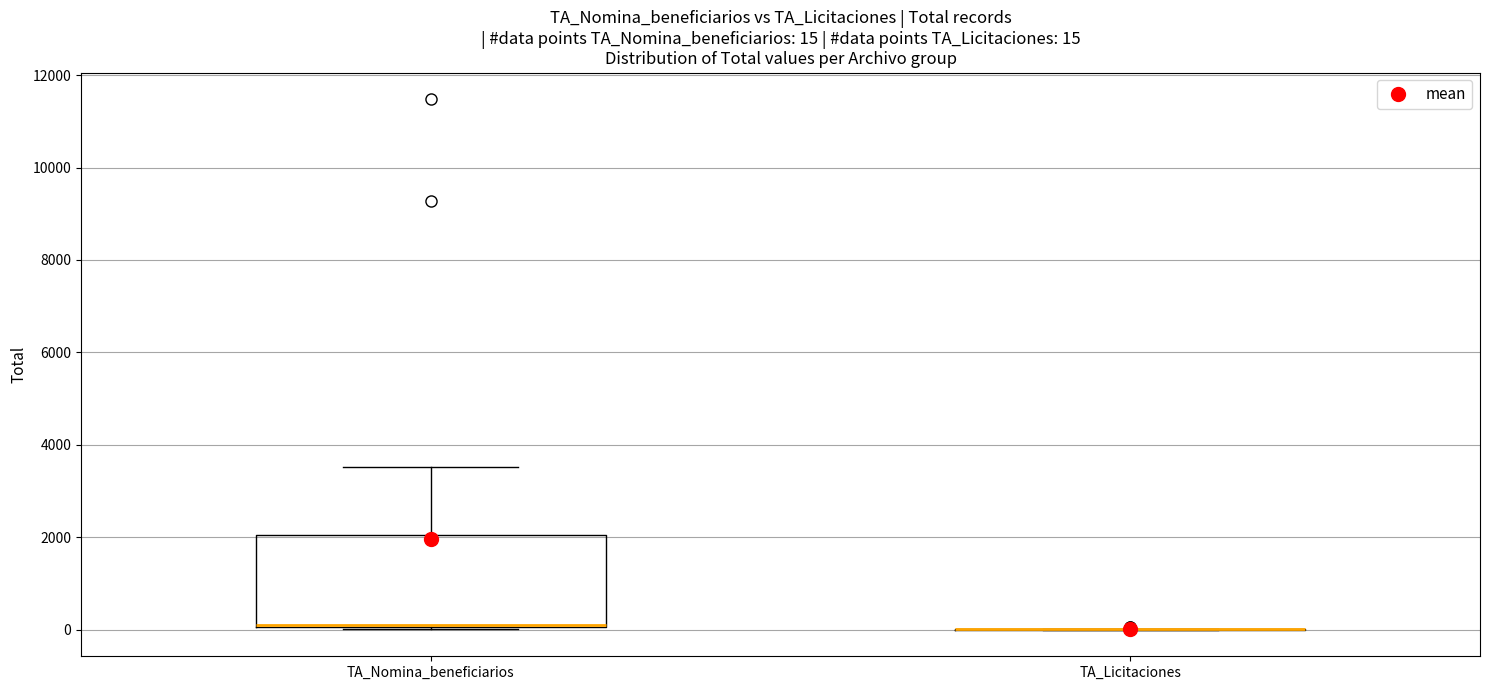

Comparing the boxes themselves (not the whiskers), which one is the tallest?

TA_Nomina_beneficiarios